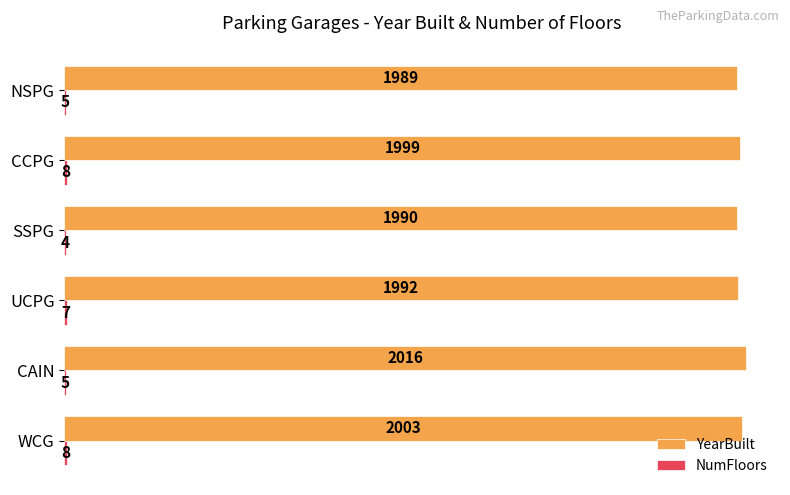

What is the maximum value shown in the chart?

2016